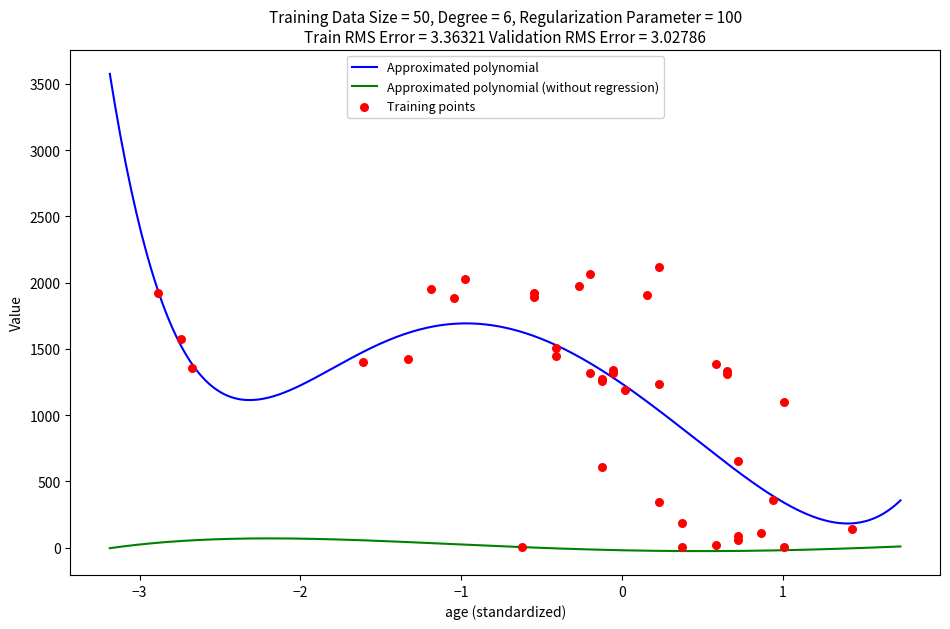

True or false: Approximated polynomial (without regression) and Approximated polynomial intersect in this chart.

False